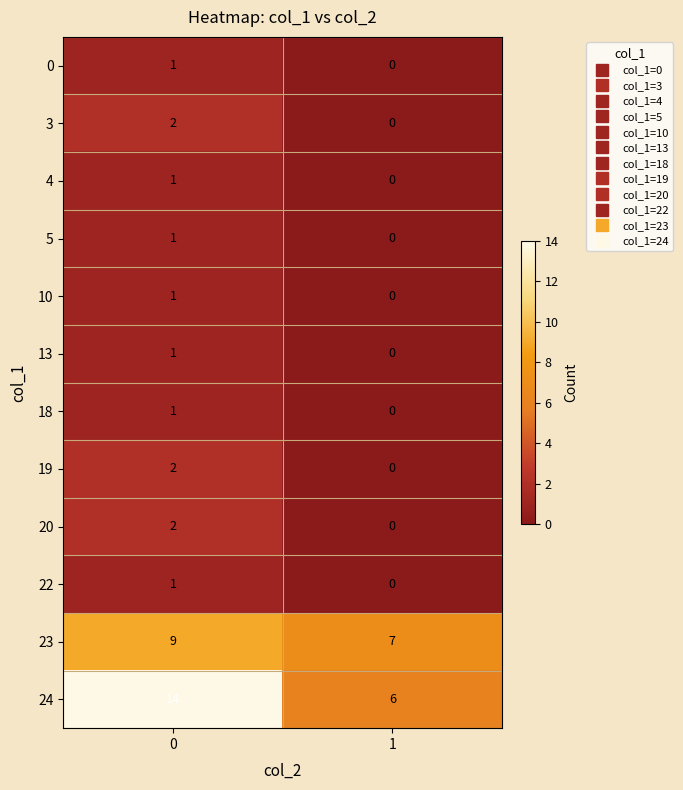

Count the number of data series in this chart.

12